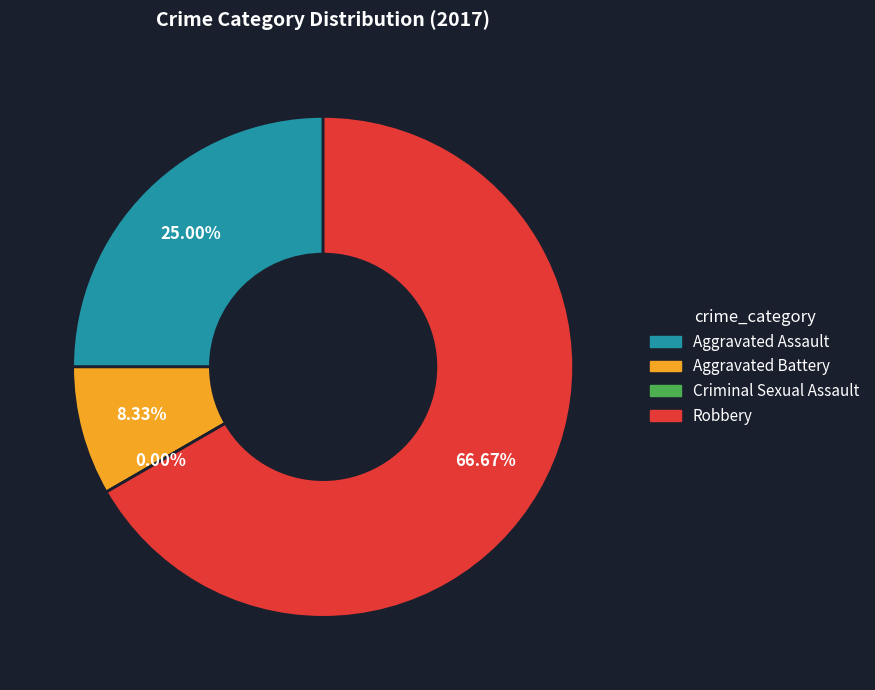

Rank the categories by value from highest to lowest.

Robbery, Aggravated Assault, Aggravated Battery, Criminal Sexual Assault